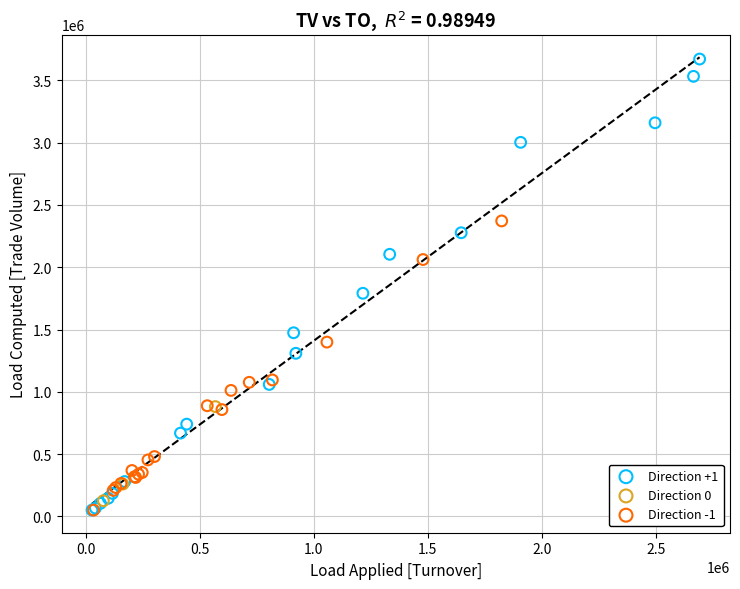

Which series has the largest Y range (max minus min)?

Direction +1